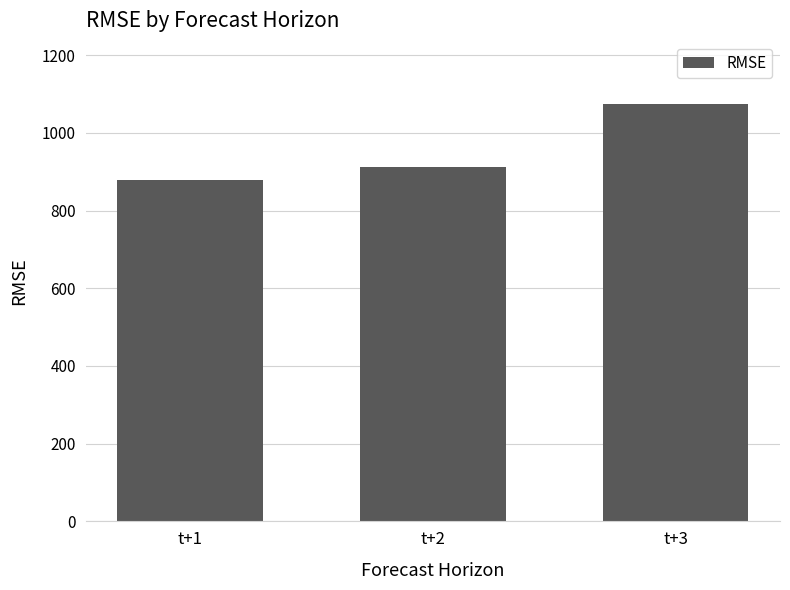

Does the chart contain any negative values?

No